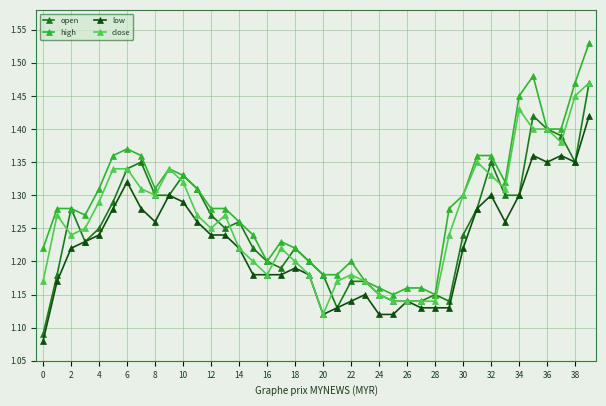

True or false: low and high intersect in this chart.

False